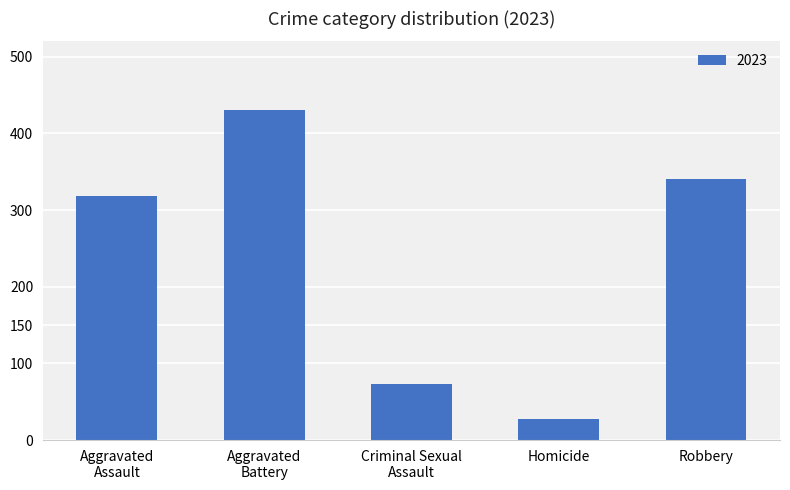

What is the maximum value shown in the chart?

431